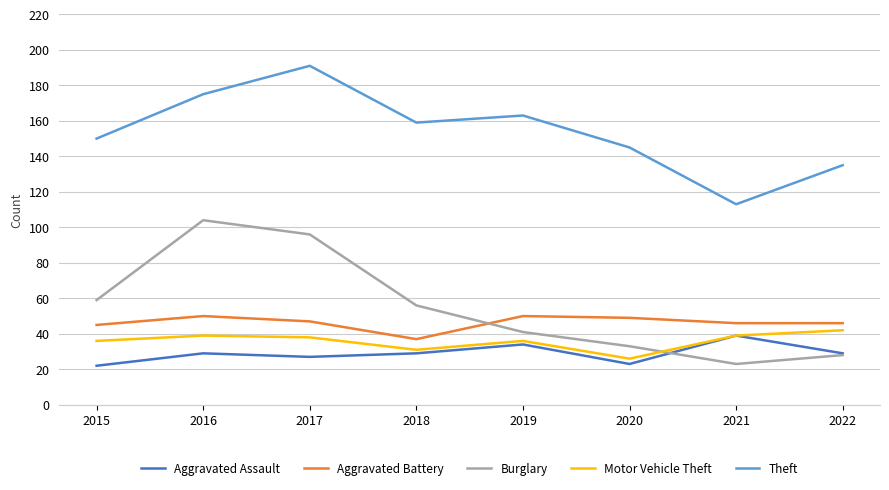

What is the difference between the maximum and minimum values in the Aggravated Battery series?

13